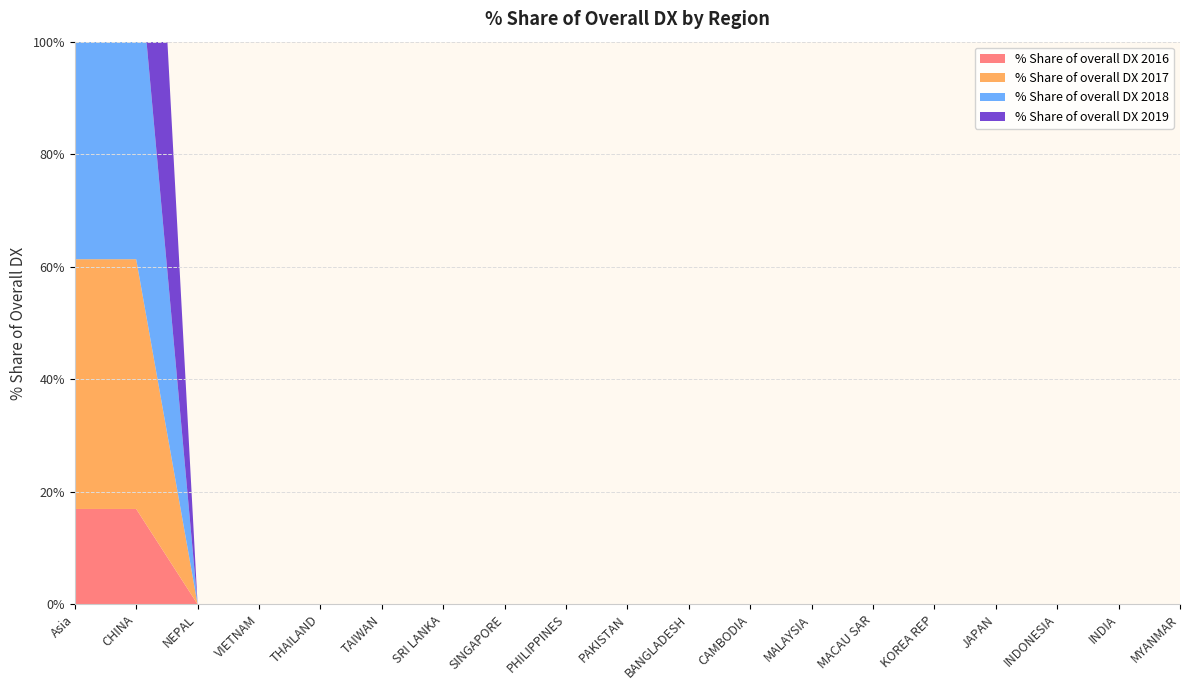

Reading left to right, list all the values displayed in this chart.

% Share of overall DX 2016: 16.9	16.9	0.0	0.0	0.0	0.0	0.0	0.0	0.0	0.0	0.0	0.0	0.0	0.0	0.0	0.0	0.0	0.0	0.0
% Share of overall DX 2017: 44.4	44.4	0.0	0.0	0.0	0.0	0.0	0.0	0.0	0.0	0.0	0.0	0.0	0.0	0.0	0.0	0.0	0.0	0.0
% Share of overall DX 2018: 58.9	58.9	0.0	0.0	0.0	0.0	0.0	0.0	0.0	0.0	0.0	0.0	0.0	0.0	0.0	0.0	0.0	0.0	0.0
% Share of overall DX 2019: 83.2	83.2	0.0	0.0	0.0	0.0	0.0	0.0	0.0	0.0	0.0	0.0	0.0	0.0	0.0	0.0	0.0	0.0	0.0